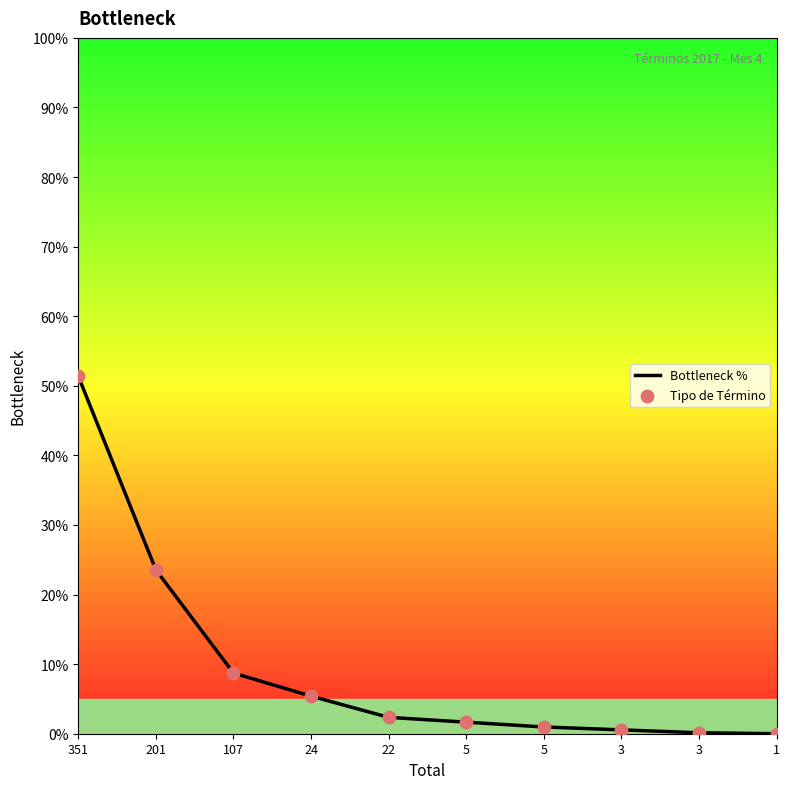

Is this an area chart (filled region under the line)?

No